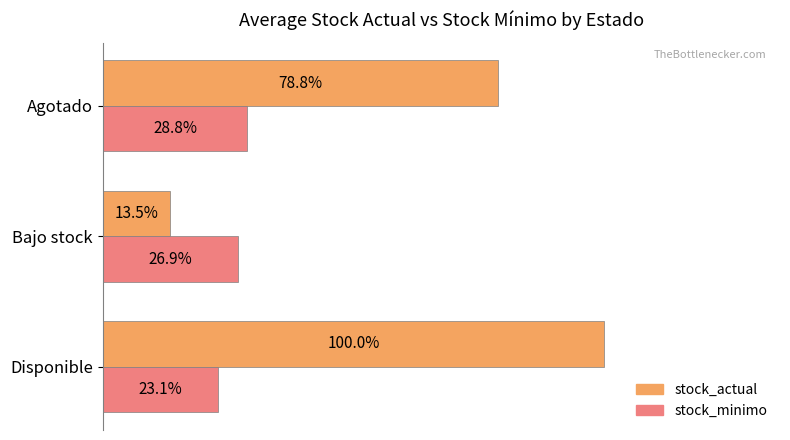

List the series in order of their peak value, lowest first.

stock_minimo, stock_actual